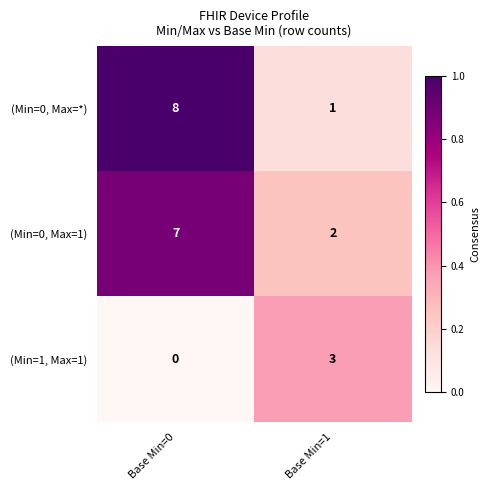

Which category has the highest value across all series?

Base Min=0